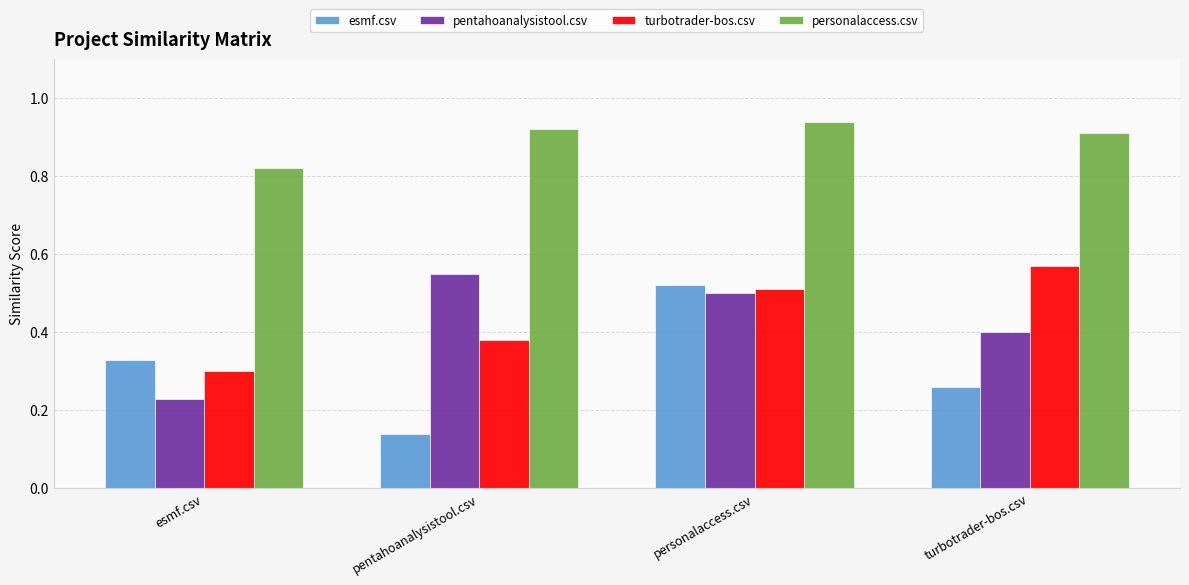

At which label is pentahoanalysistool.csv closest to 0?

esmf.csv